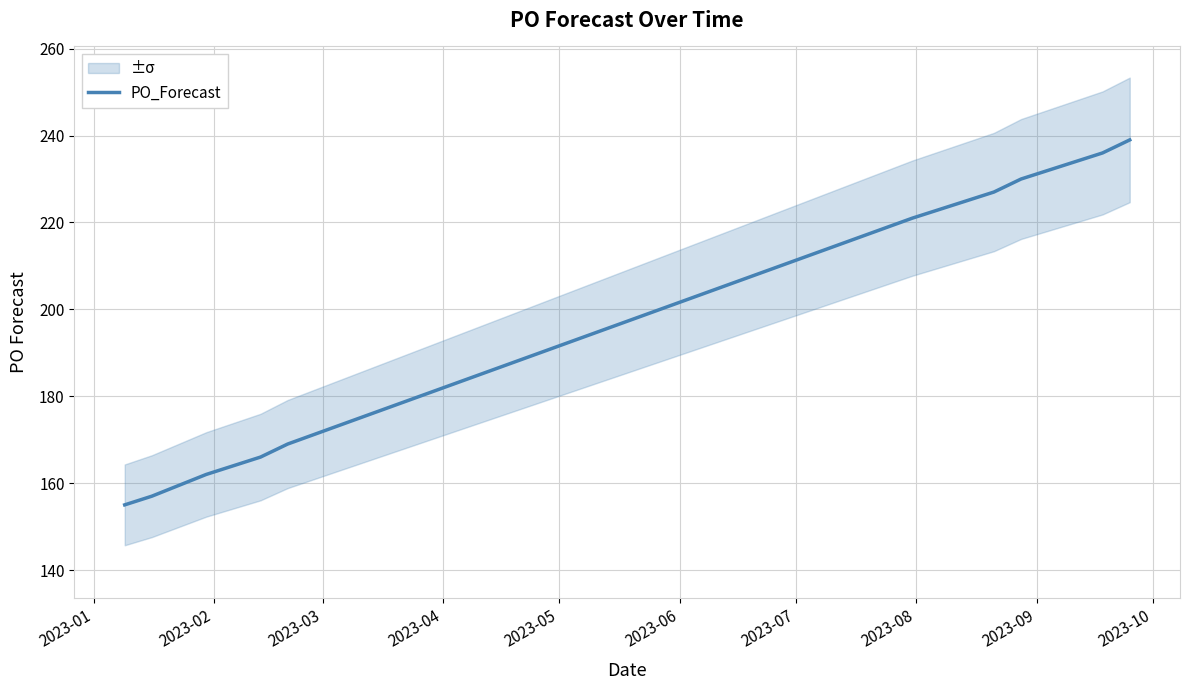

What is the sum of all values?

2876